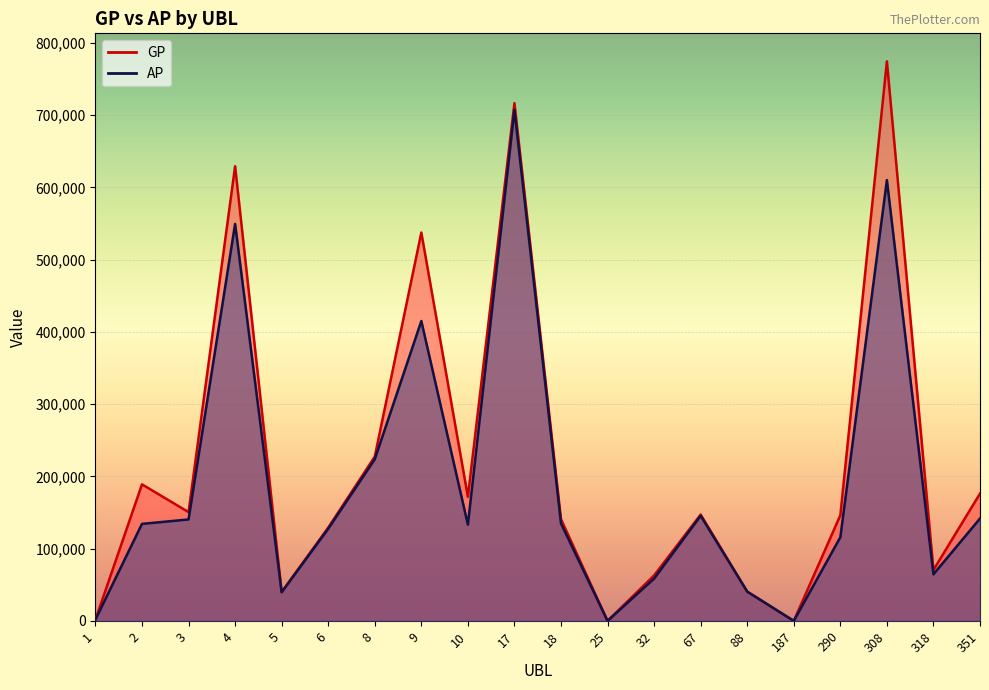

True or false: AP has a value of 228910 at 67.

False